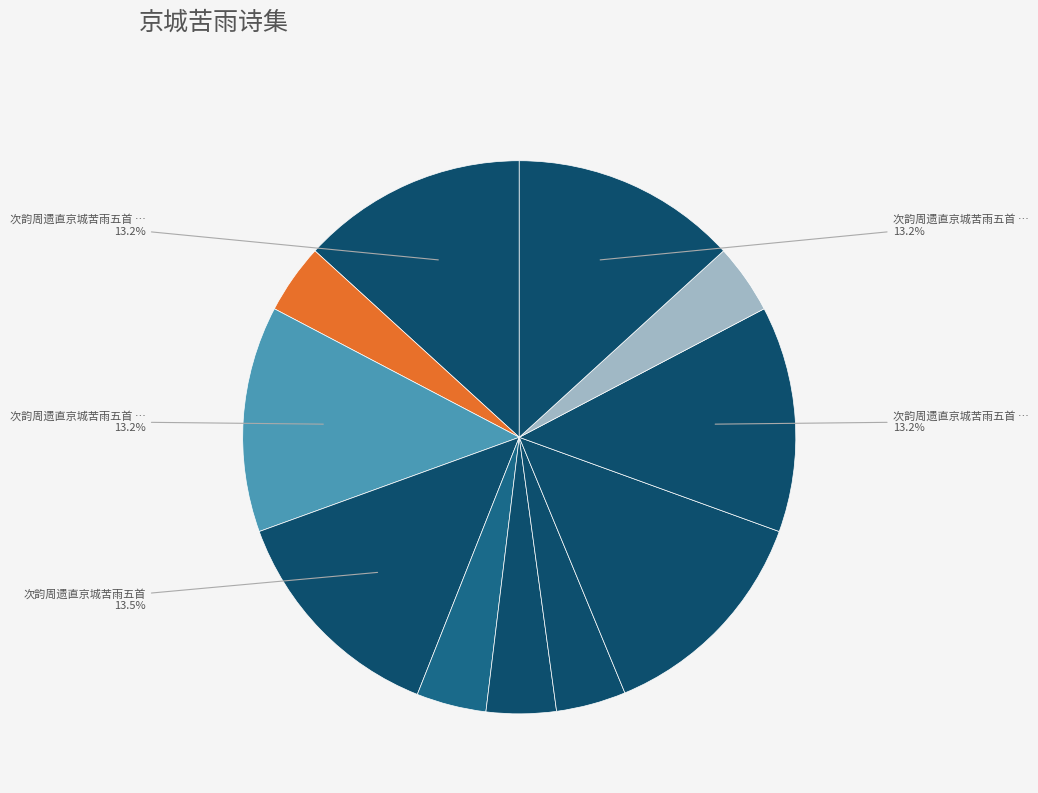

Count the number of slices in the pie.

11